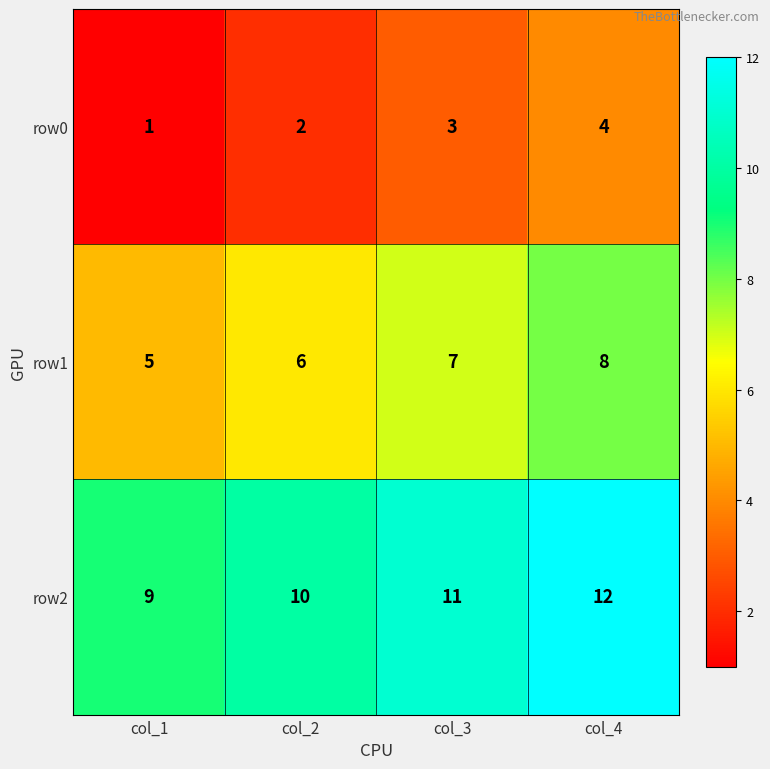

What is the sum of the row1 values at col_4 and col_2?

14